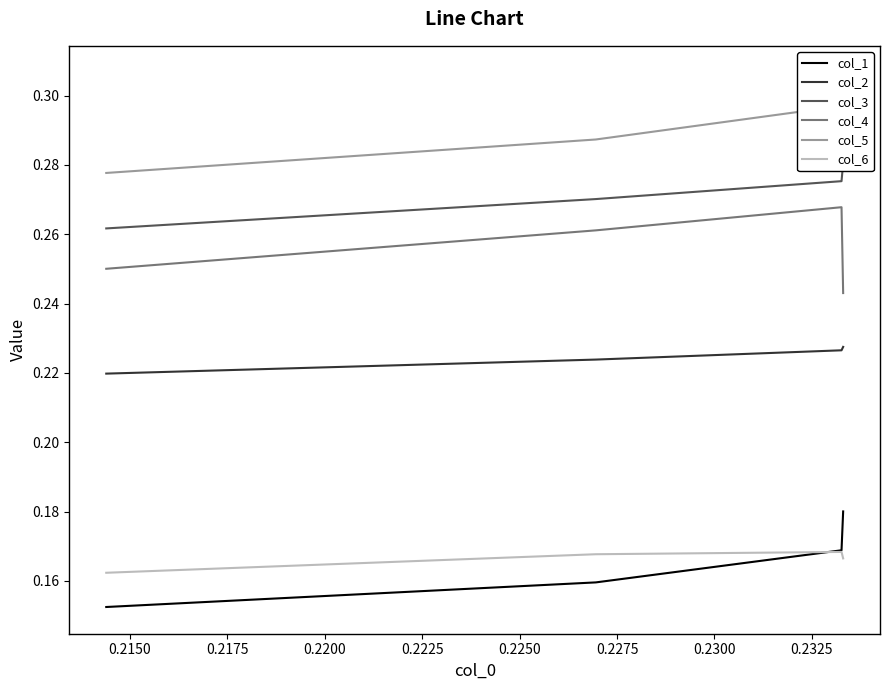

Is the value of col_3 at 0.2150 greater than the value of col_5 at 0.2200?

No